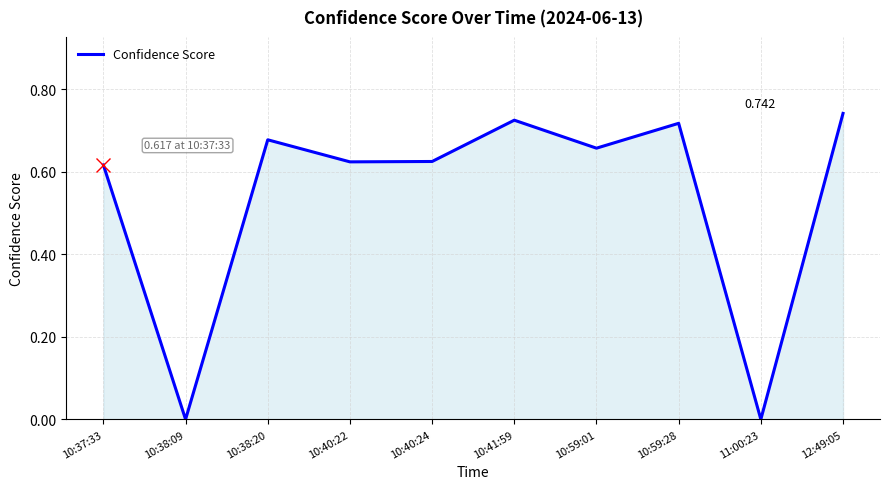

True or false: the data shows 0.4 at 11:00:23.

False